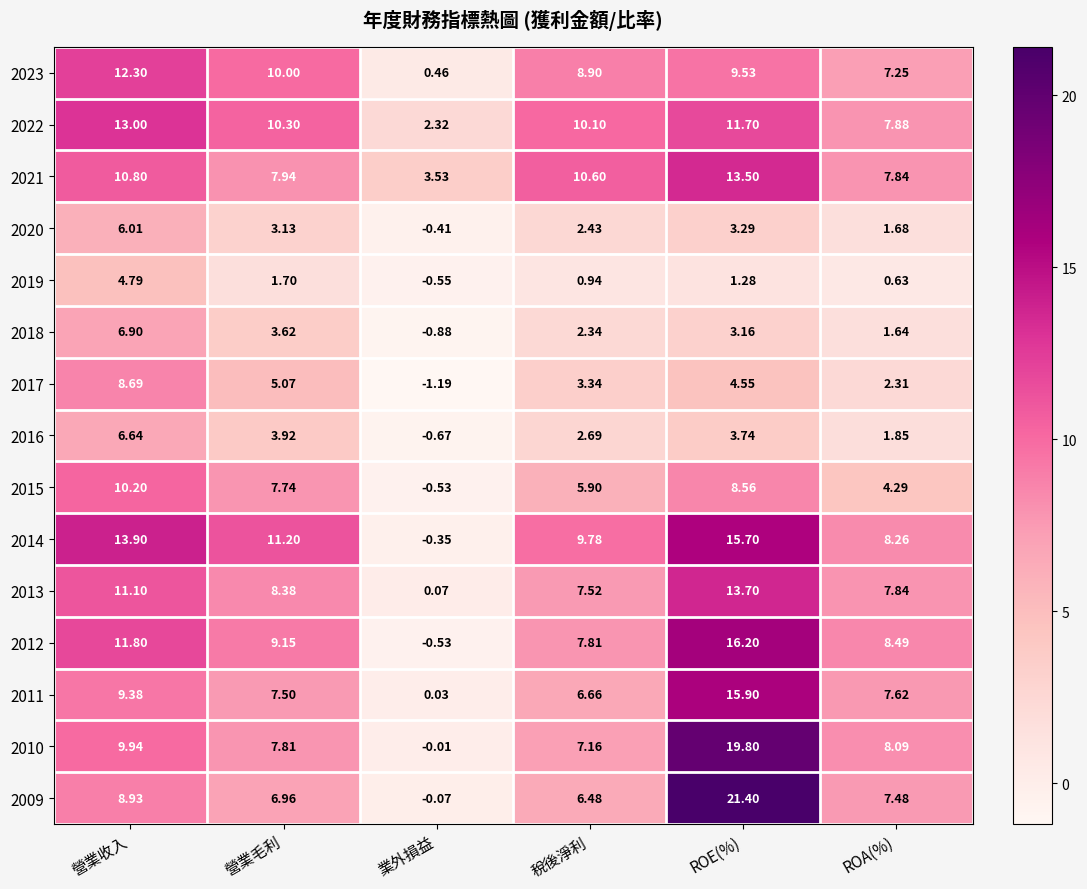

Between 營業毛利 and ROE(%), which series saw the biggest shift?

2009